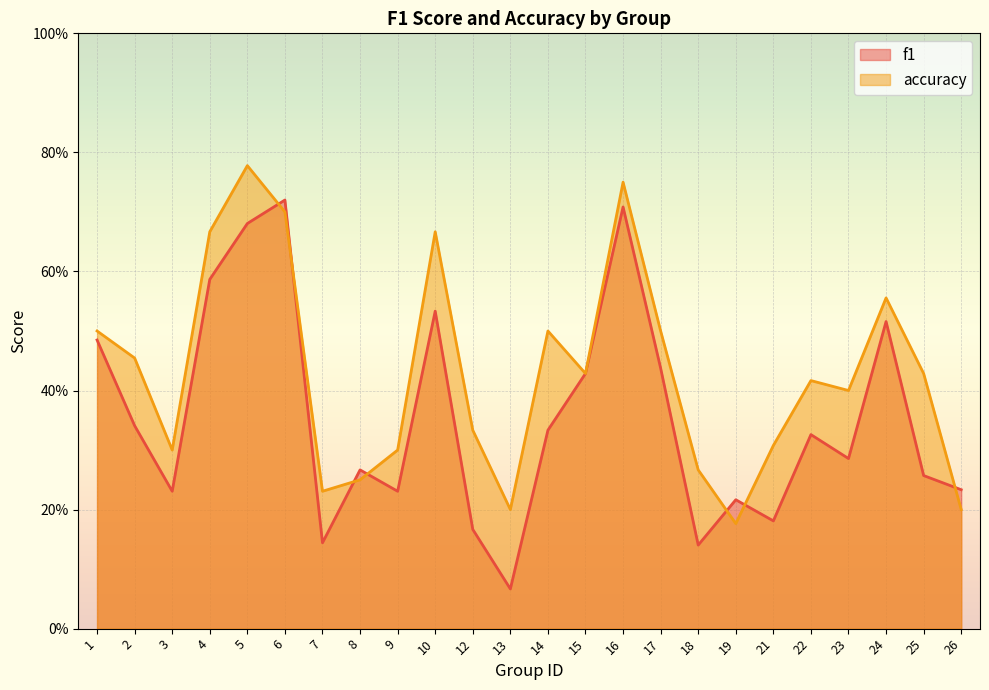

Between 14 and 17, which series saw the biggest shift?

f1